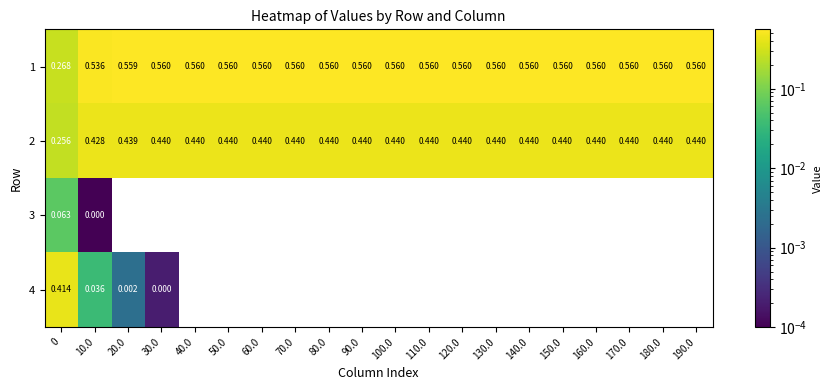

Which series has the largest total across all categories?

1